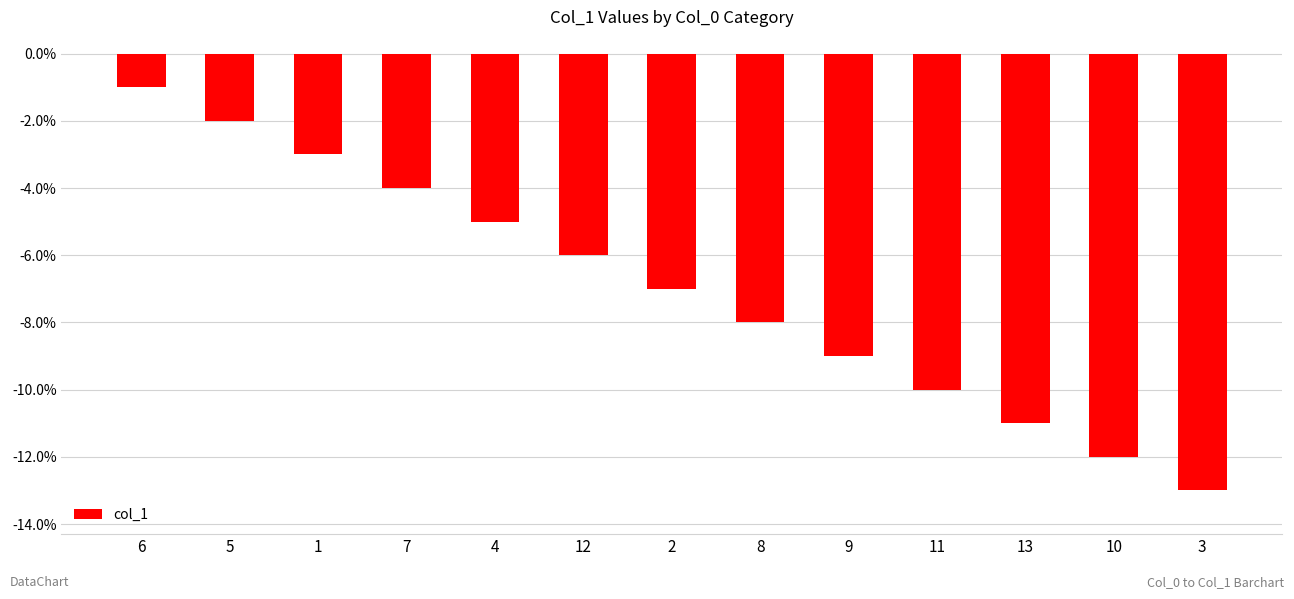

What is the average value?

-7